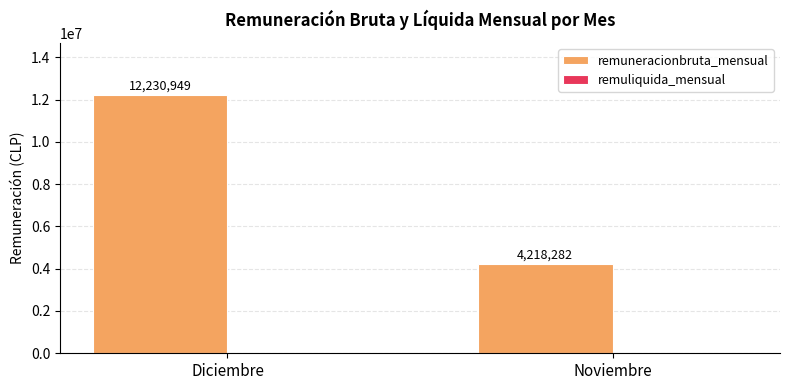

The chart shows a value of 7326273 at Noviembre. True or false?

False